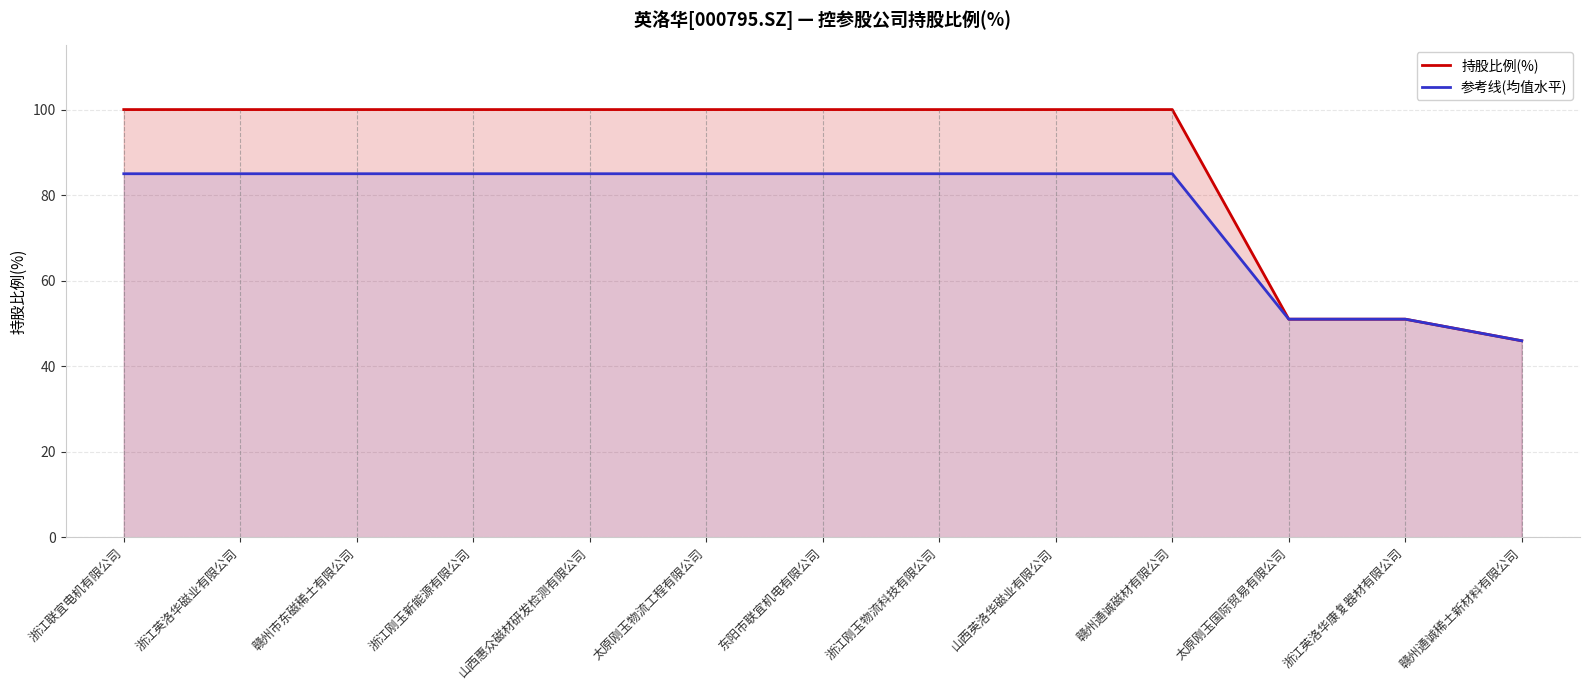

True or false: 参考线(均值水平) and 持股比例(%) intersect in this chart.

False